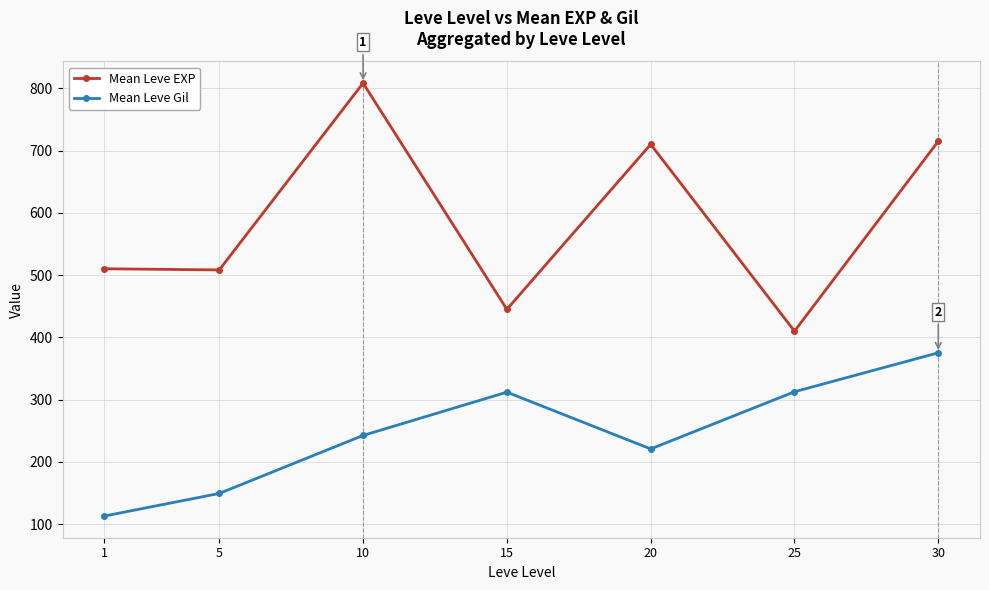

In Mean Leve EXP, how many points are higher than both neighbors (excluding endpoints)?

2